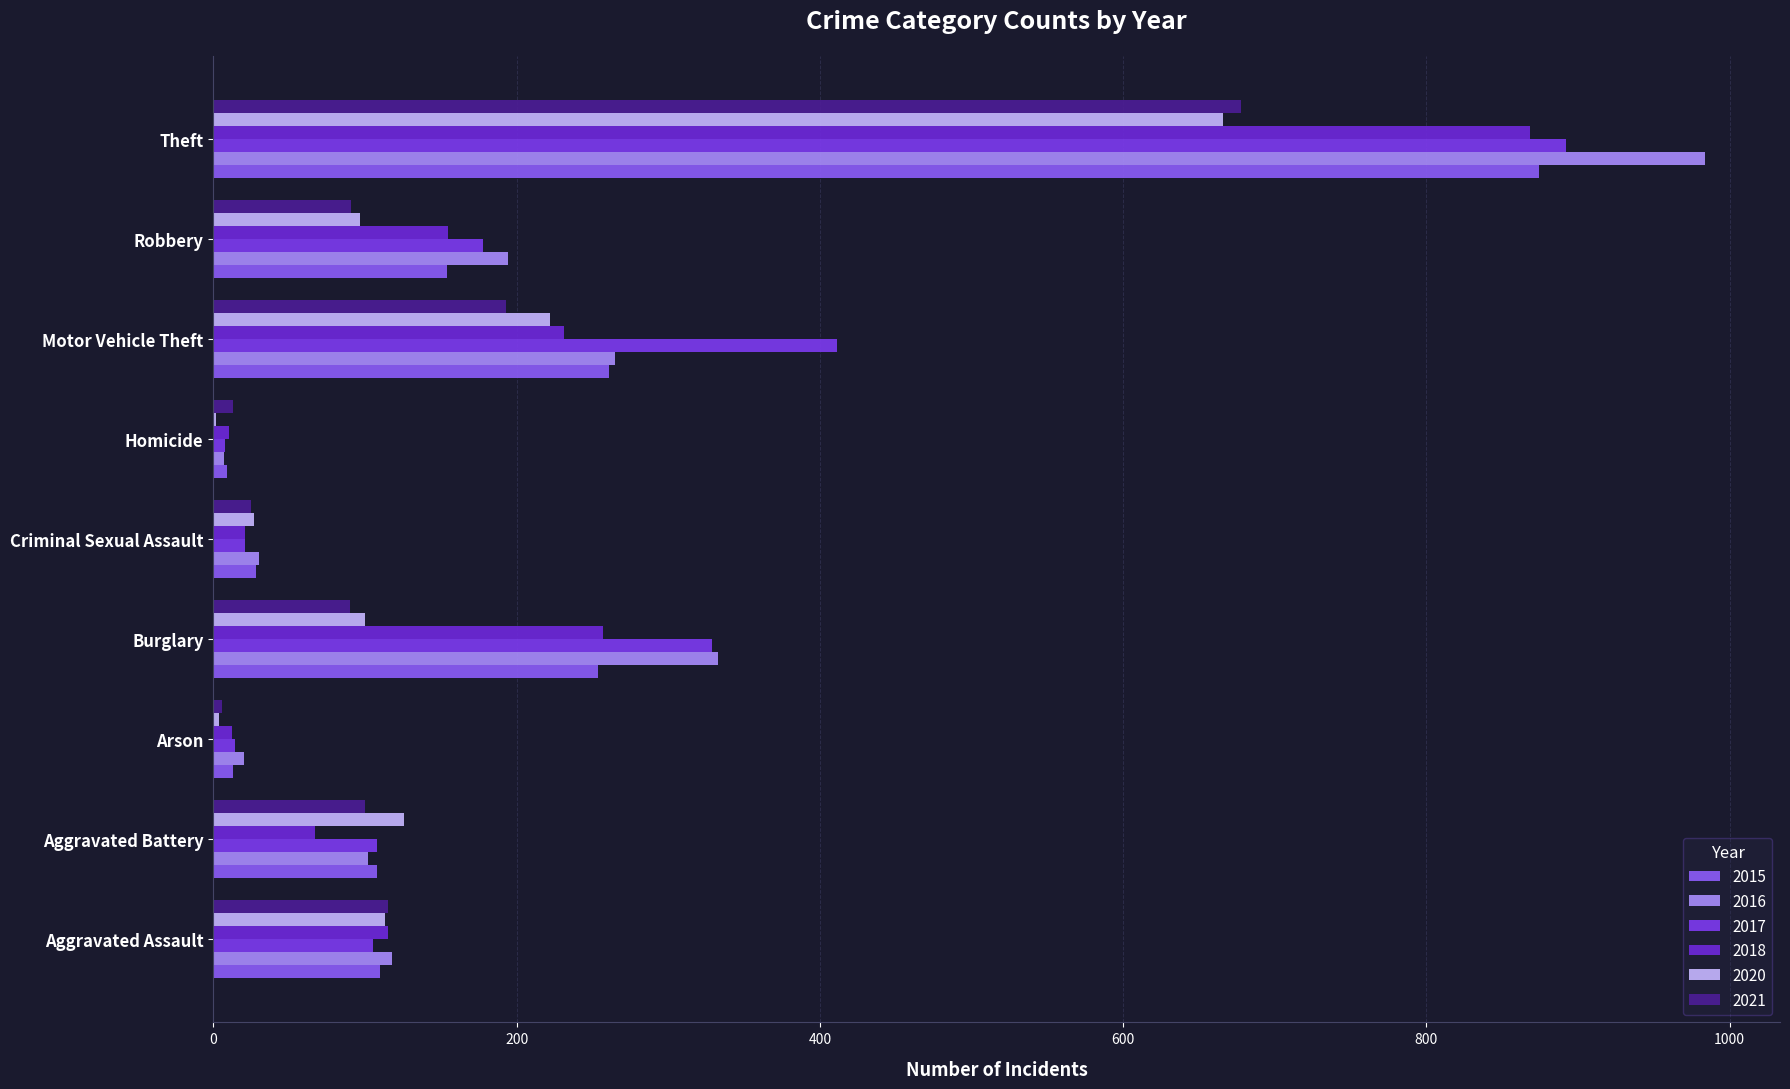

Which has a higher value, Homicide or Burglary?

Burglary